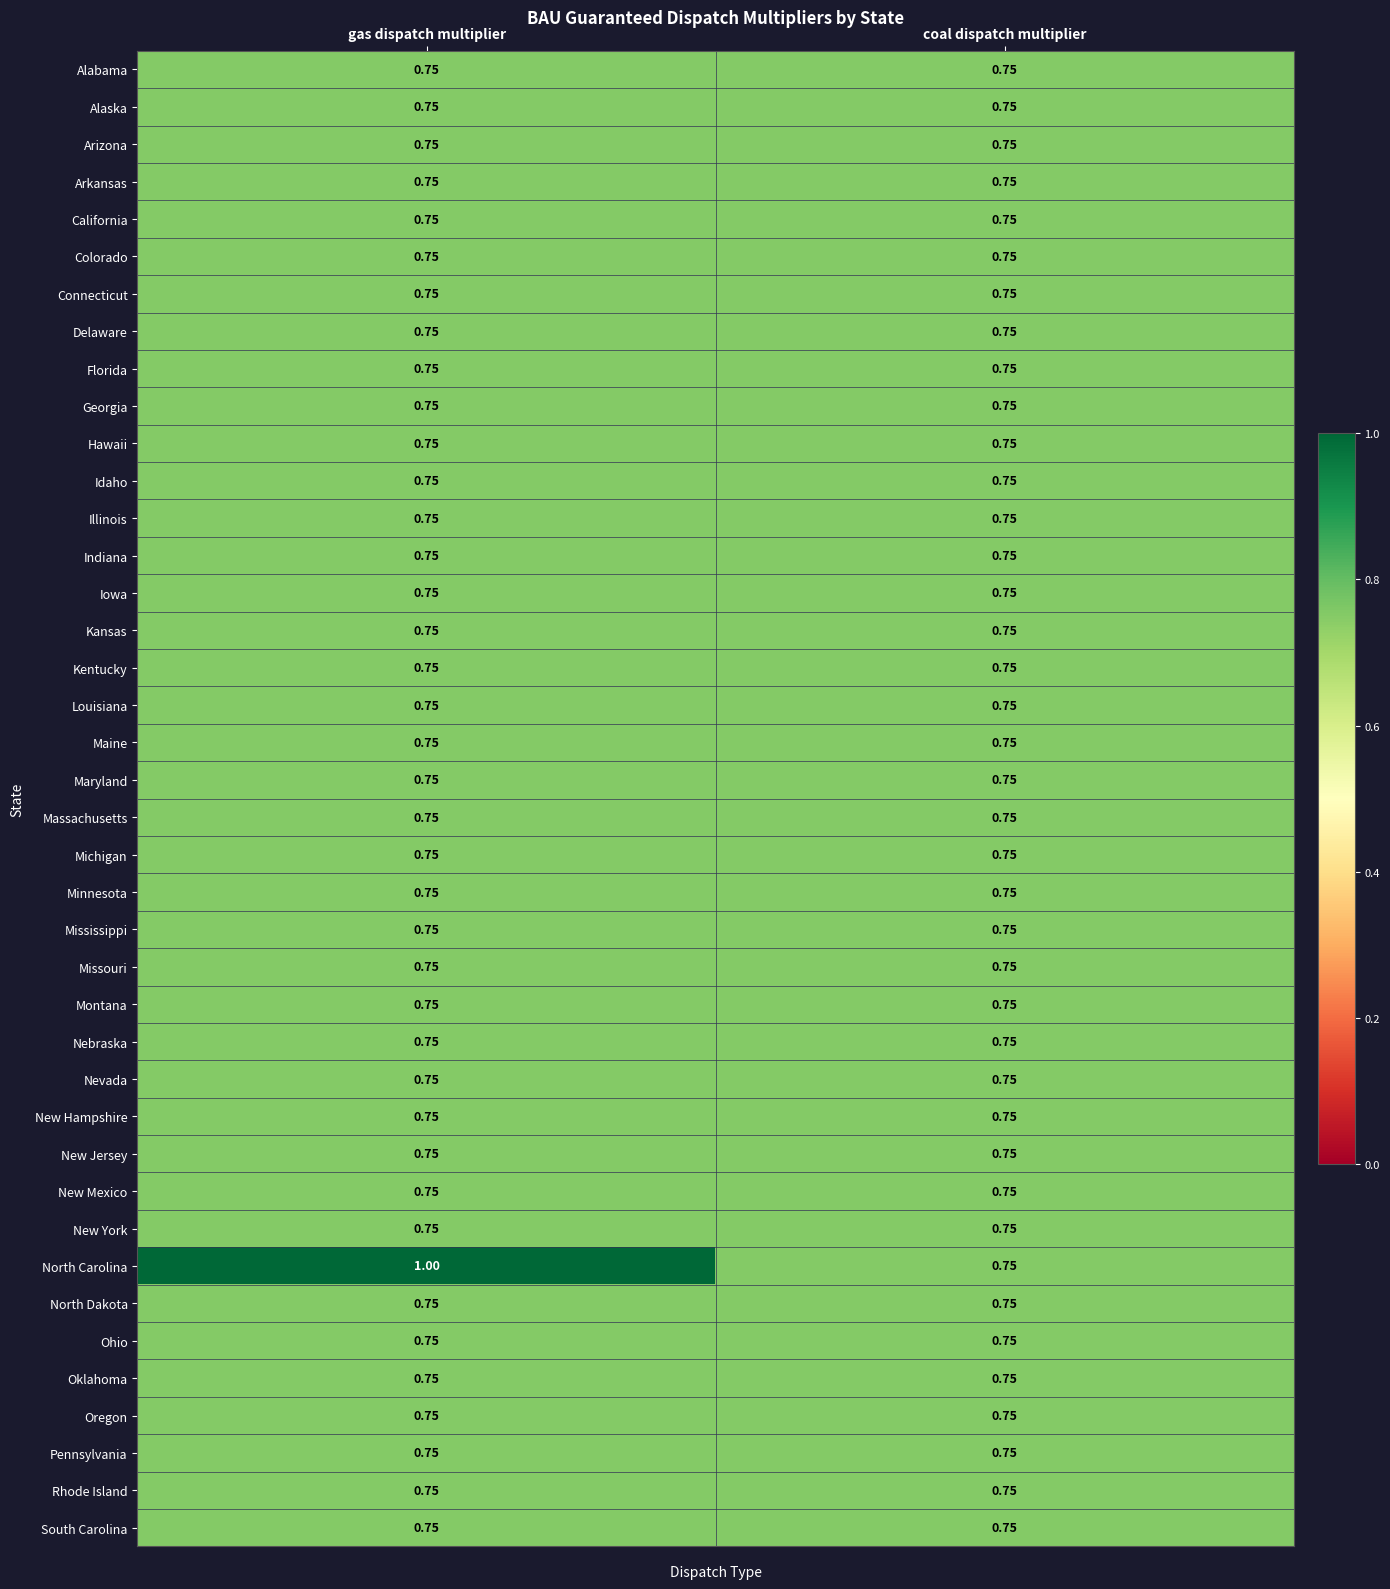

Which series has the largest range (max minus min)?

North Carolina